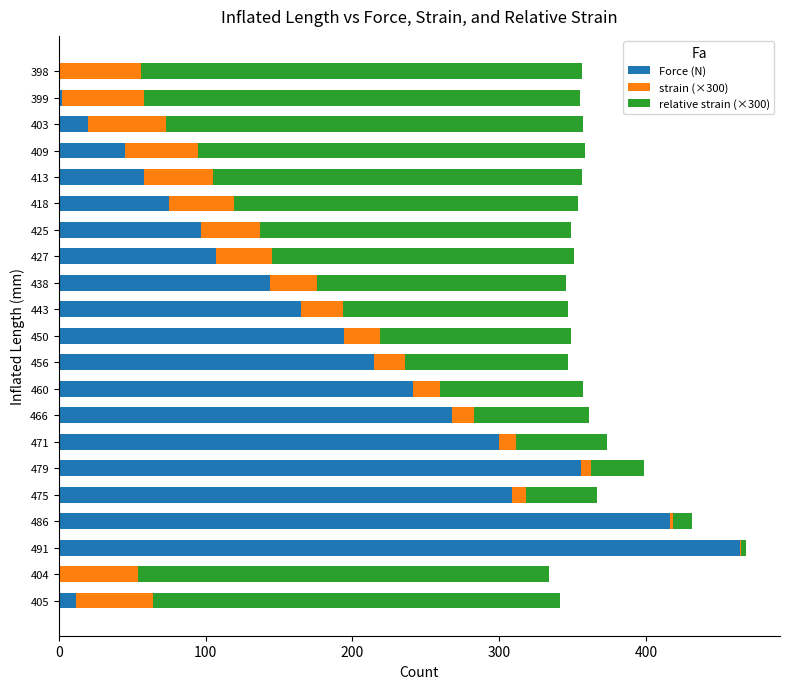

How many distinct data groups are displayed?

3